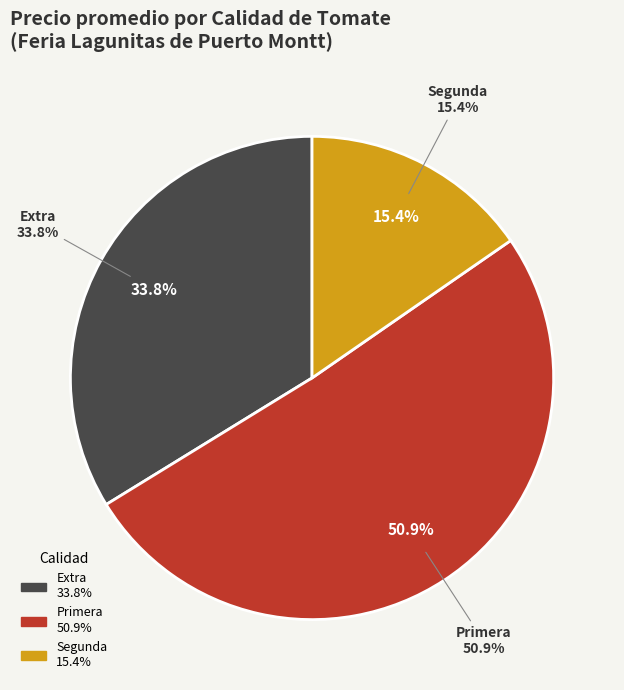

Which has a higher value, 38 or 24?

38